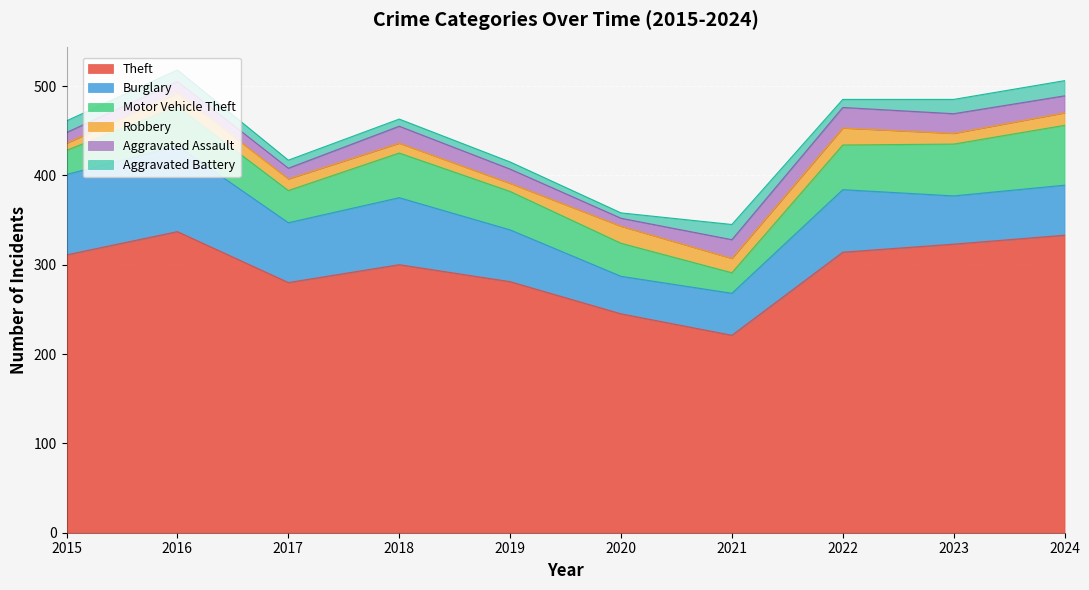

What is the lowest value of the Aggravated Assault series?

9